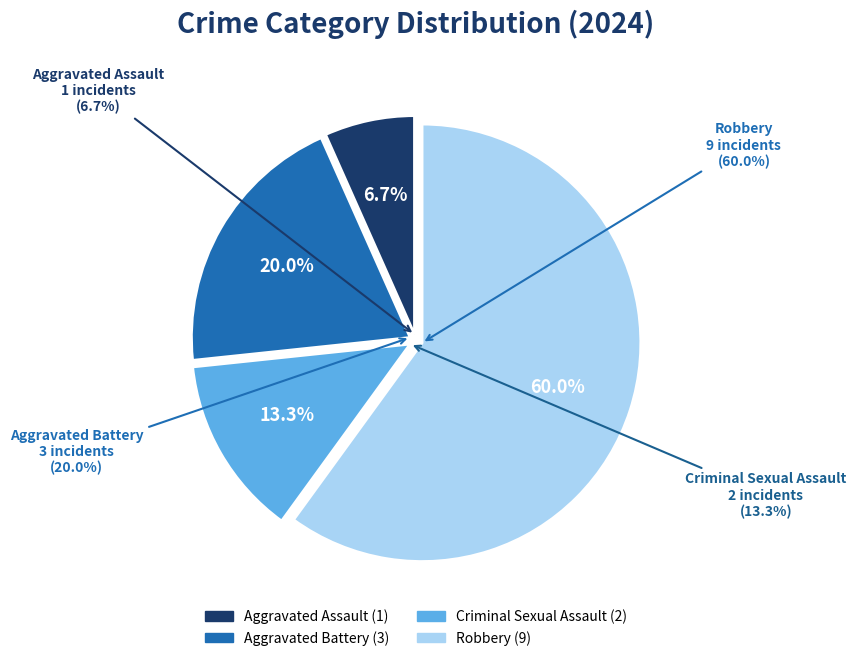

Is the sum of Aggravated Battery and Robbery greater than half?

Yes